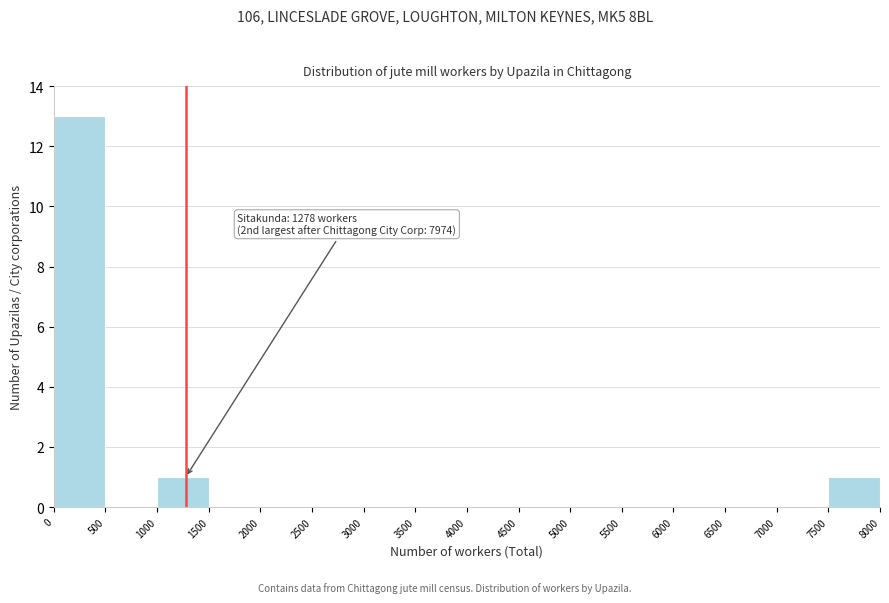

Which range on the x-axis has the tallest bar?

0 to 500